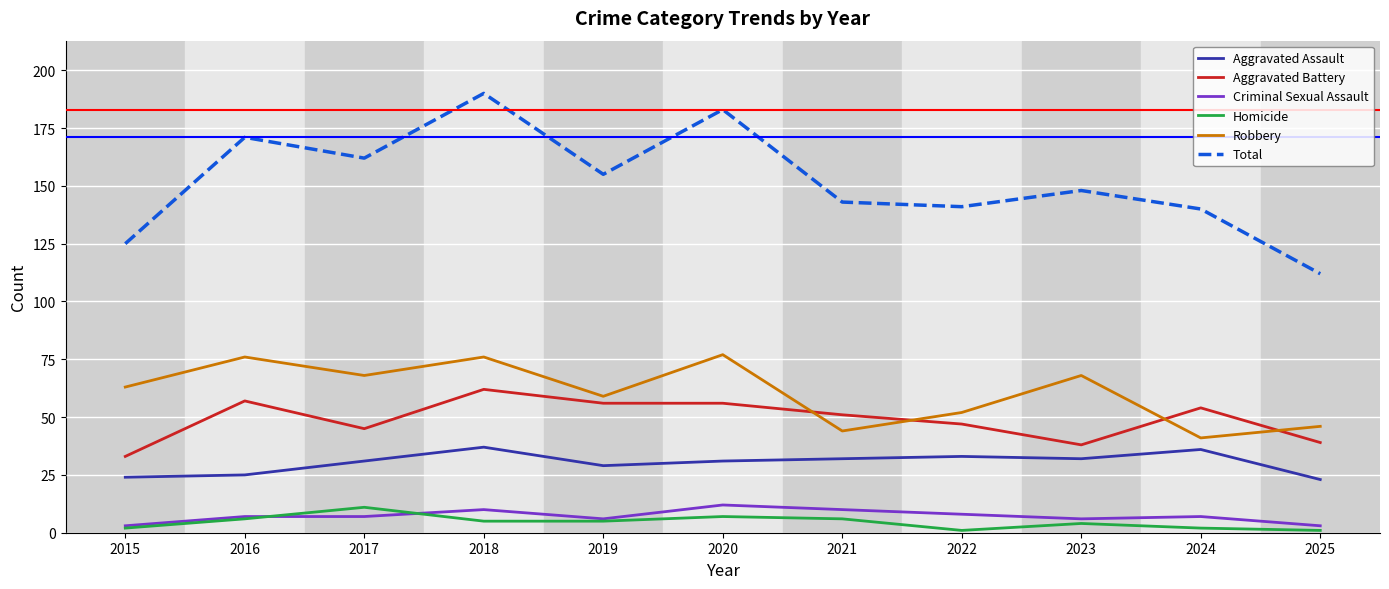

Count the Criminal Sexual Assault values in the range 6 to 10.

8